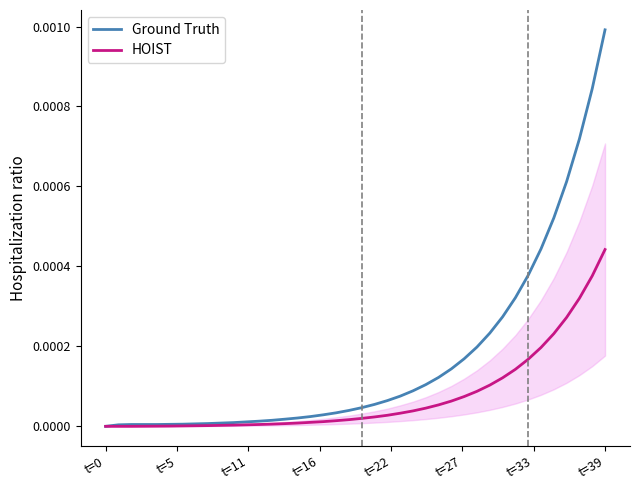

The value of Ground Truth at 35 is 0.0. True or false?

False